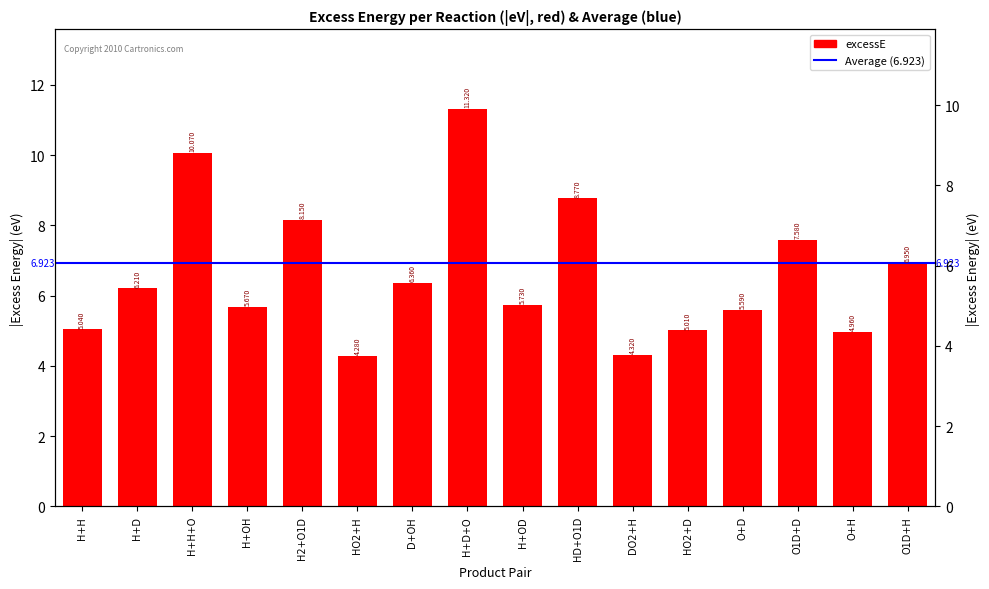

The value at H+OH is 5.7. True or false?

True